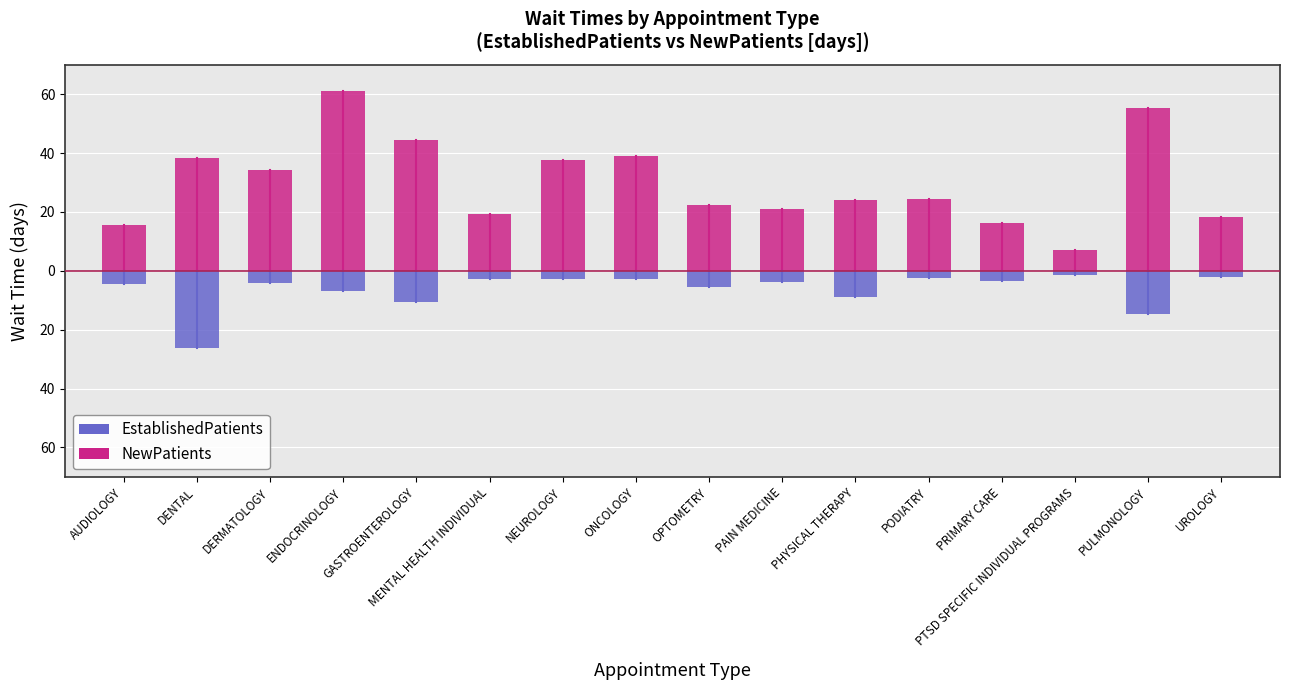

What position from the left is AUDIOLOGY?

1